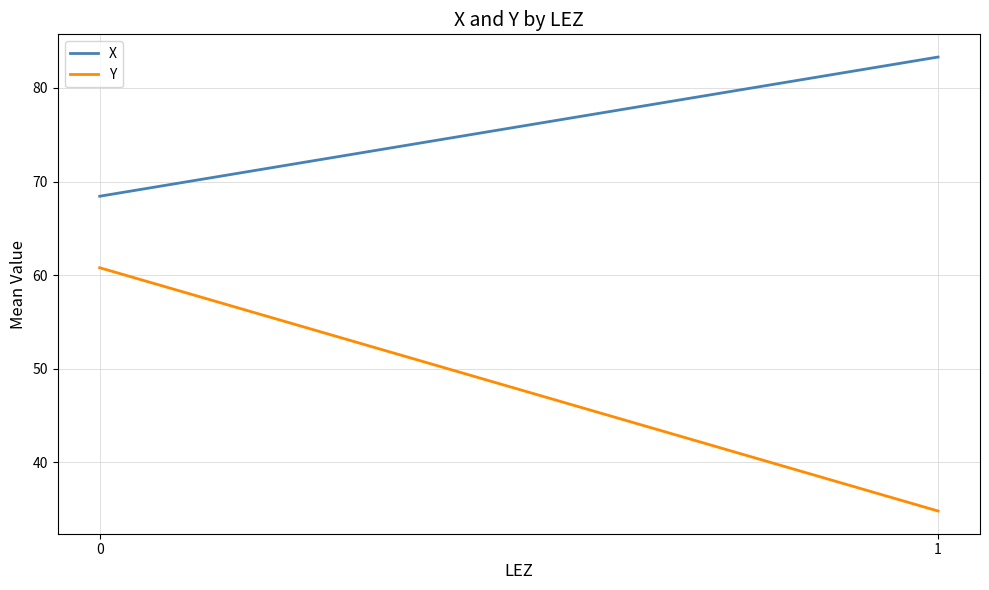

Rank the series by their average value, from highest to lowest.

X, Y